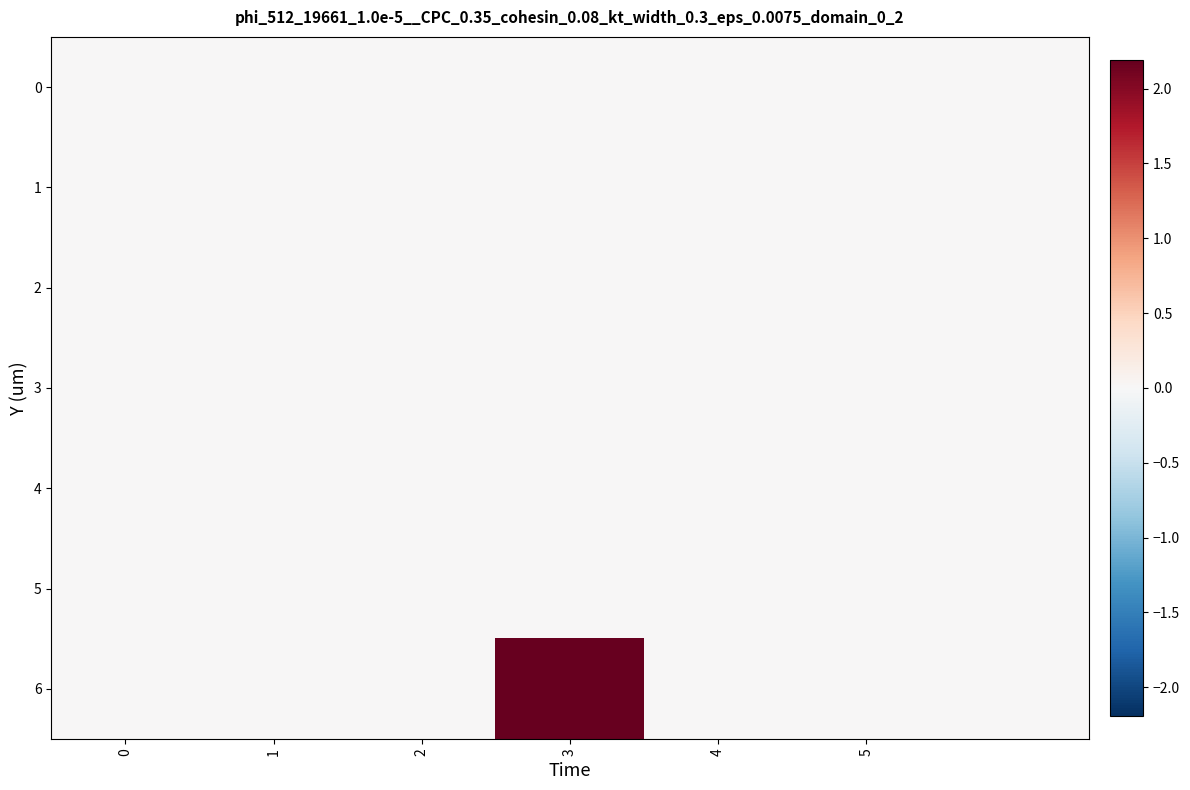

At how many categories does at least one series exceed 1?

1